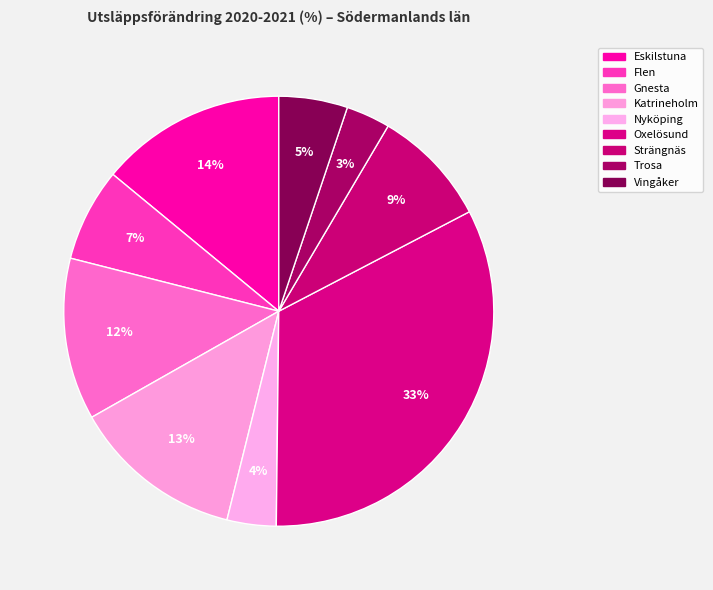

What is the ratio of the value at Katrineholm to the value at Oxelösund?

0.4